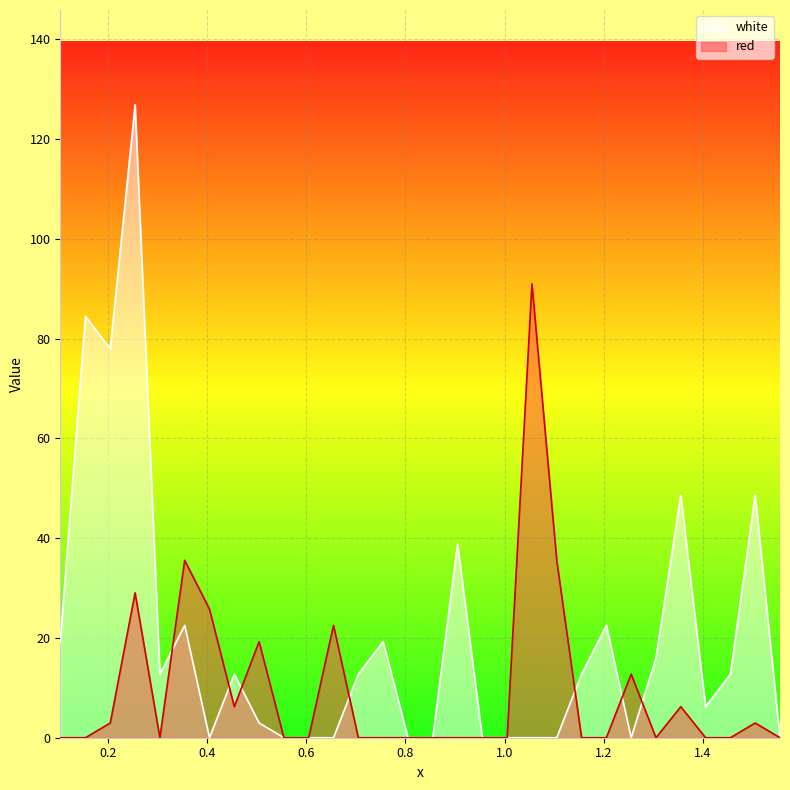

How many categories are shown in the chart?

30